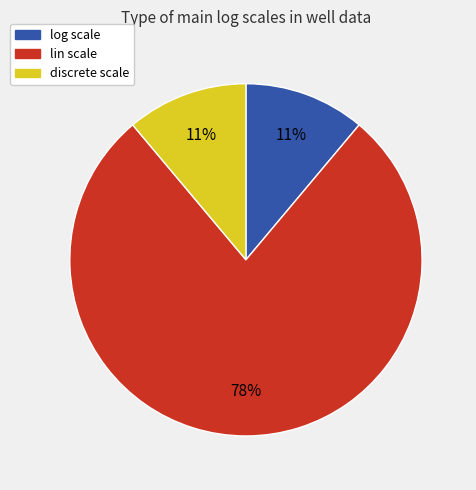

To the nearest percent, what is the difference between the largest and smallest slice percentages?

67%